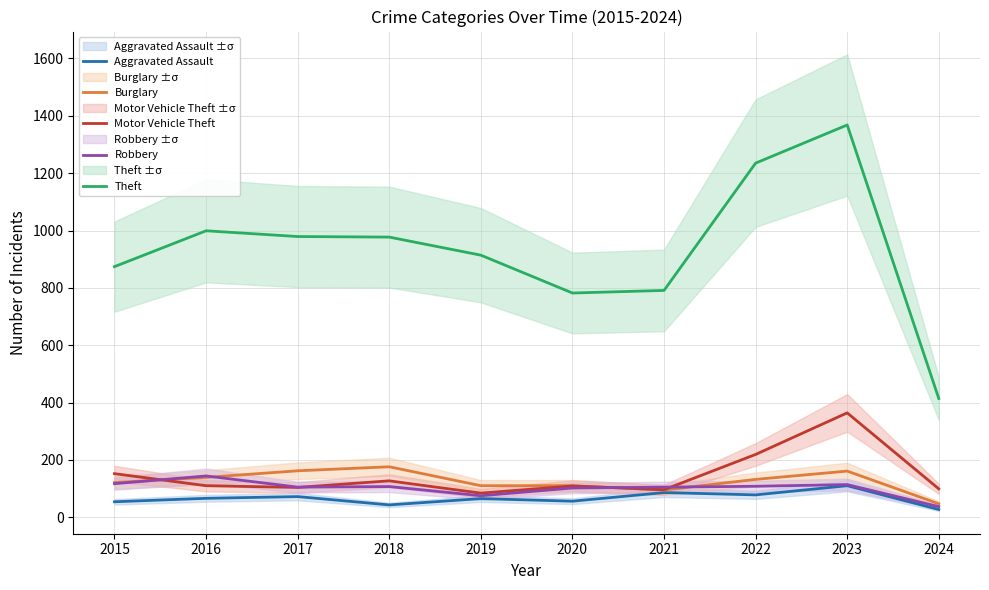

Between 2015 and 2016, which series saw the biggest shift?

Theft